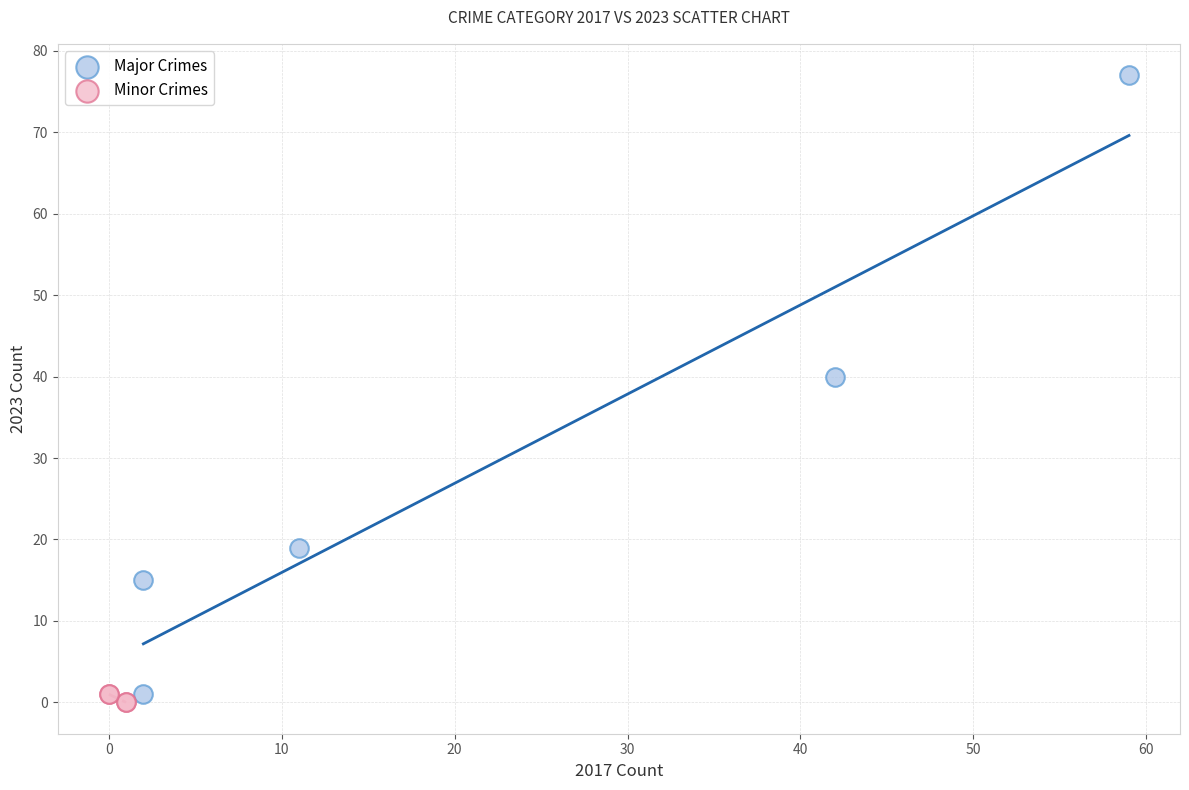

Which series contains the highest Y value?

Major Crimes